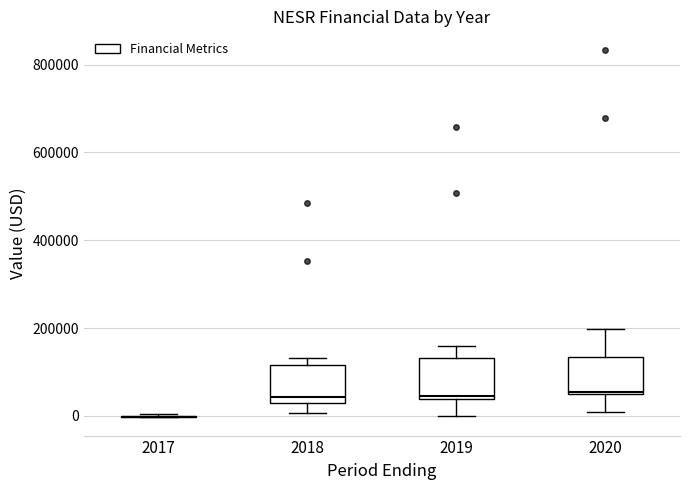

Reading left to right, transcribe this box plot: for each box, give where its median line is, the range the box spans, and where its two whiskers end, as read against the y-axis. The values are not printed on the chart, so give them approximately, as read against the axis.

2017: box collapsed to a line at 0, whiskers 0 to 0
2018: median 40000, box 20000 to 120000, whiskers 0 to 140000
2019: median 40000 (just above the box's lower edge), box 40000 to 140000, whiskers 0 to 160000
2020: median 60000, box 60000 to 140000, whiskers 0 to 200000